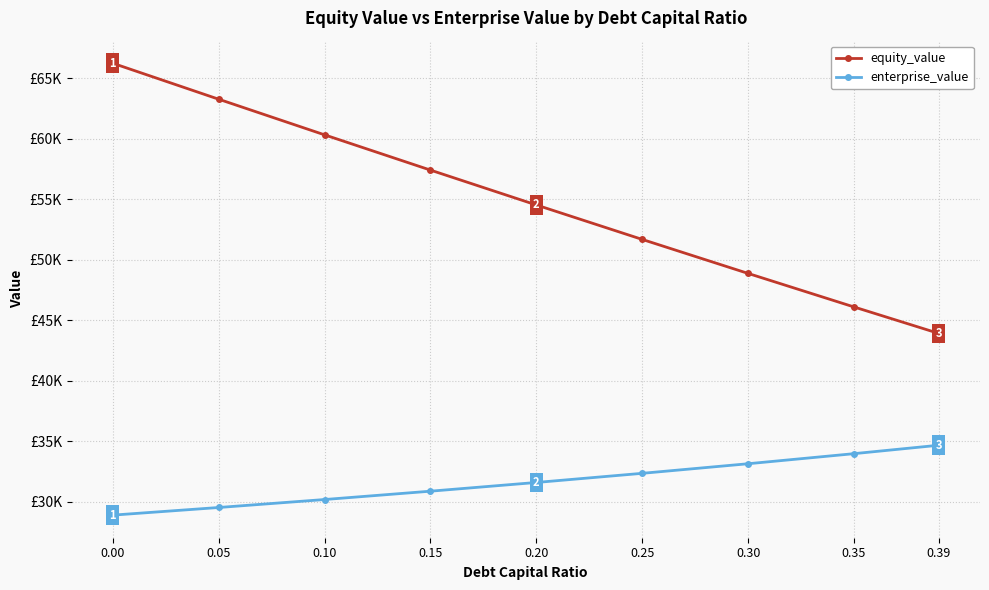

What are all the series names shown in the legend?

equity_value, enterprise_value